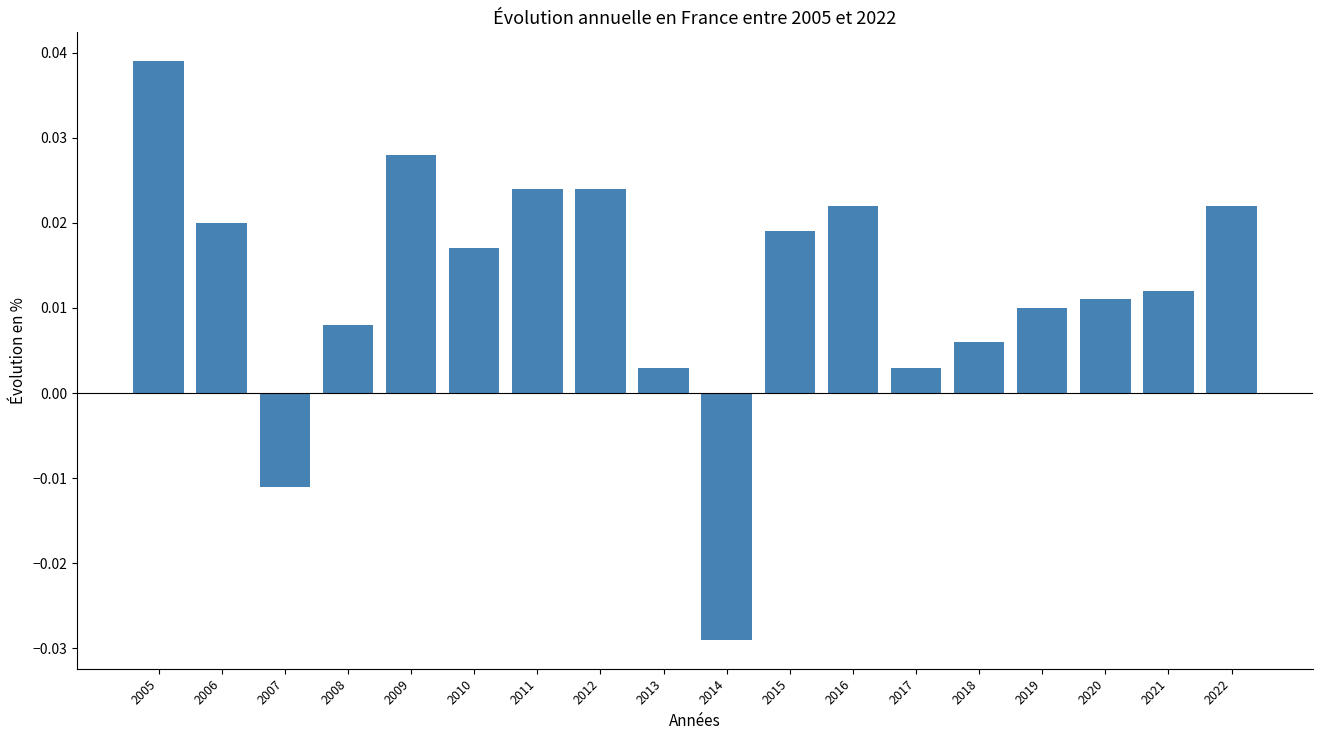

How many negative values are there?

2